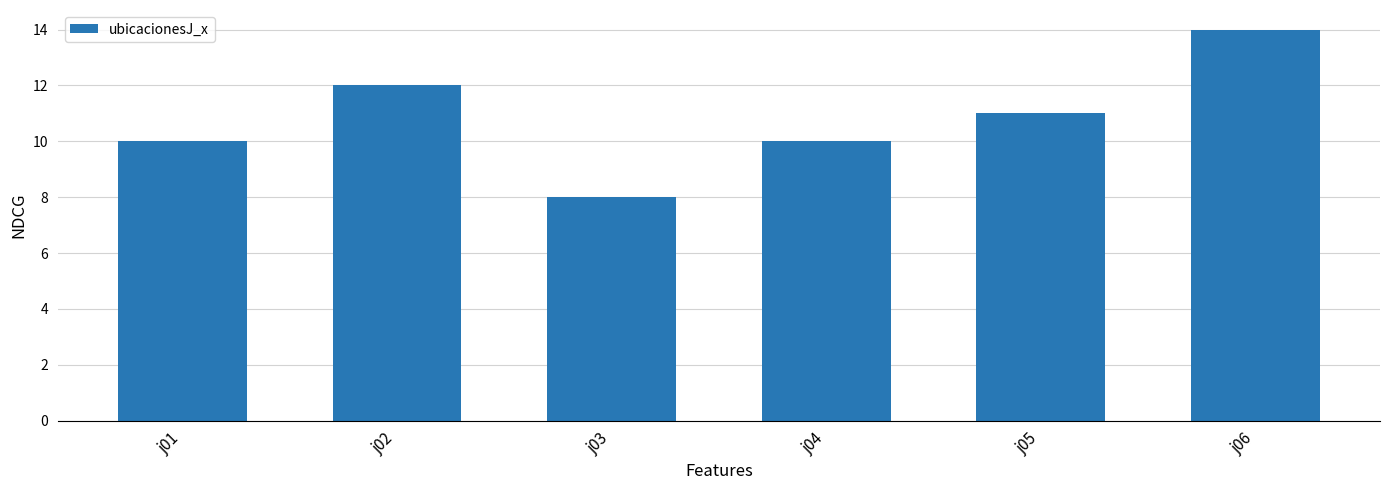

What is the difference between the second highest and second lowest values?

2